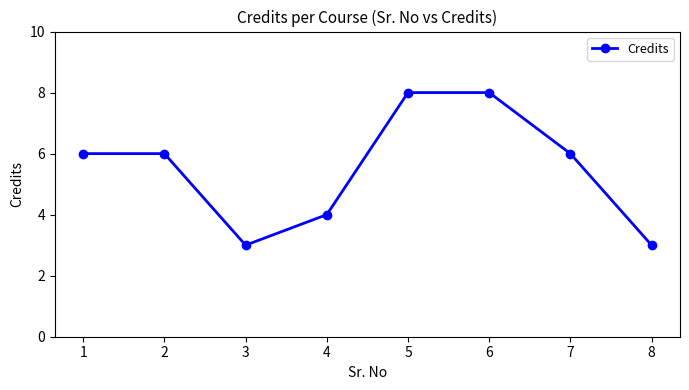

Which has a higher value, 5 or 8?

5